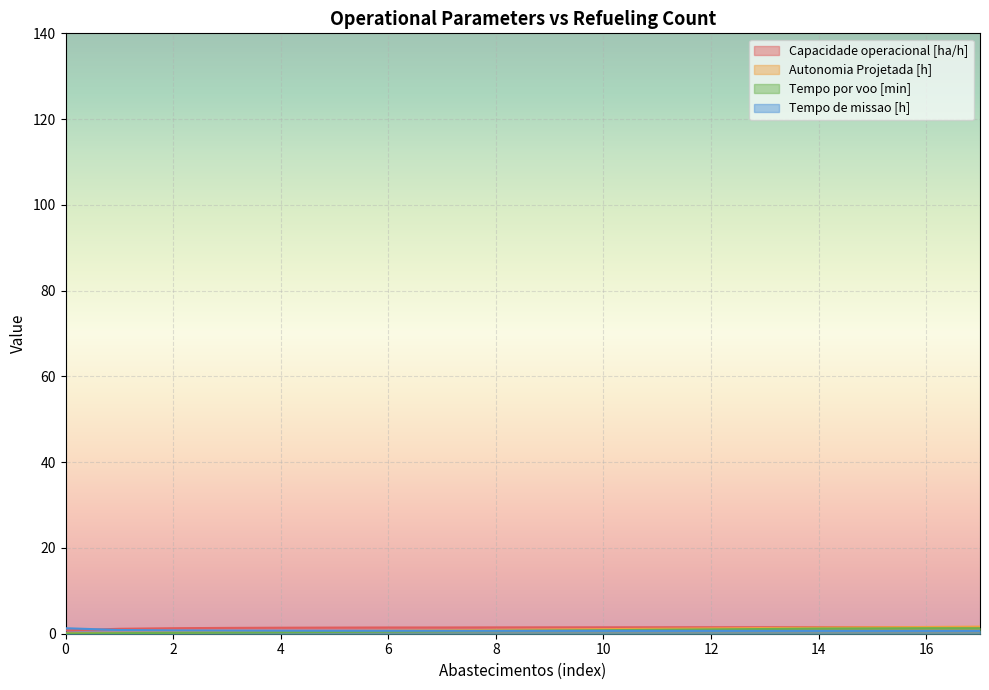

What is the value of the Tempo por voo [min] point at the 6th from the left?

0.4